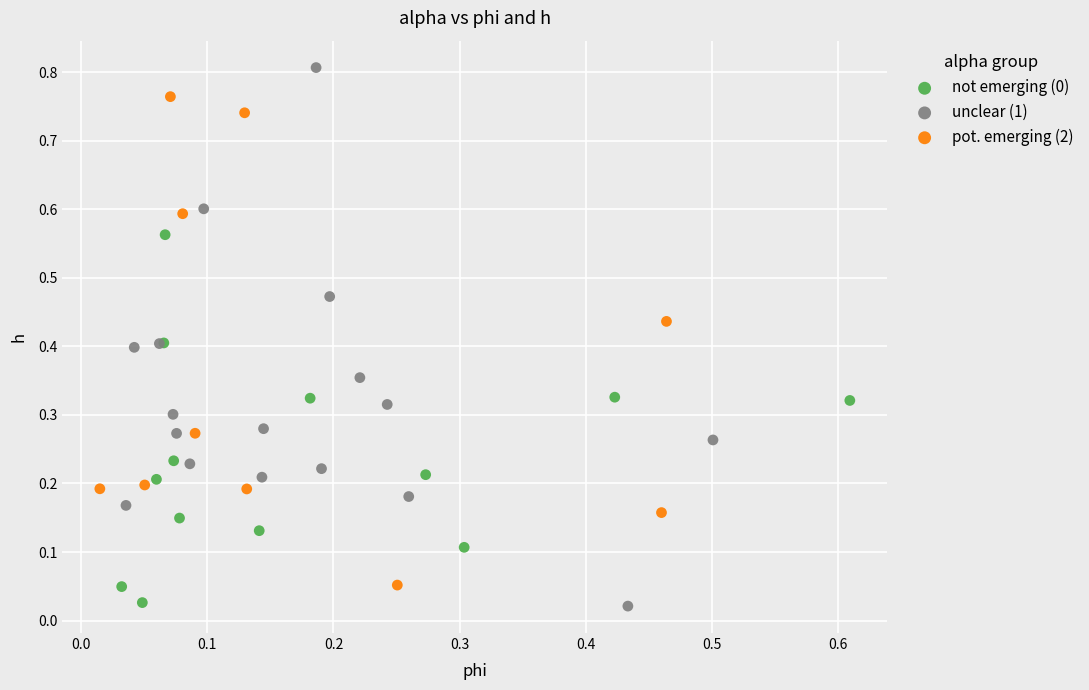

Which series has the widest spread of Y values?

unclear (1)